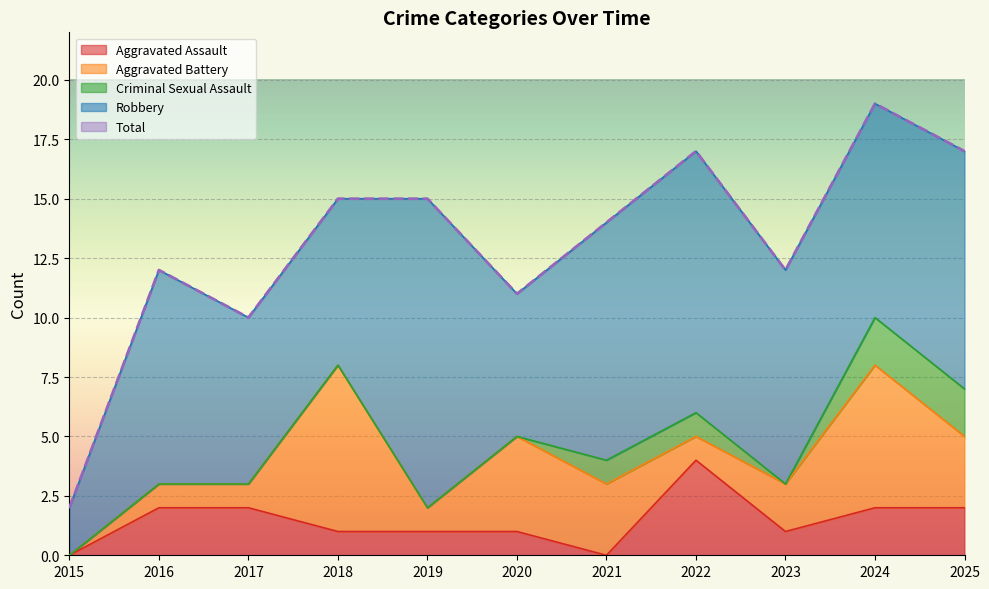

What is the sum of the Aggravated Assault values at 2015 and 2020?

1